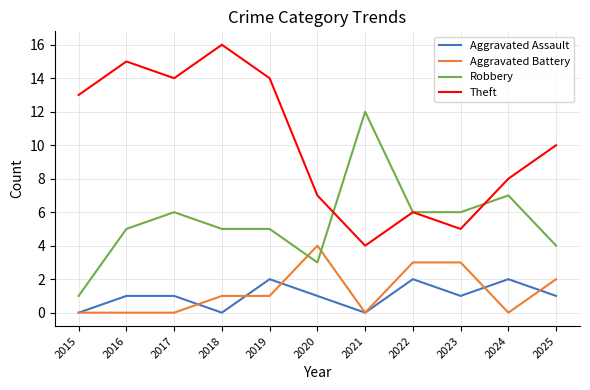

Rank the series by their maximum value, from highest to lowest.

Theft, Robbery, Aggravated Battery, Aggravated Assault